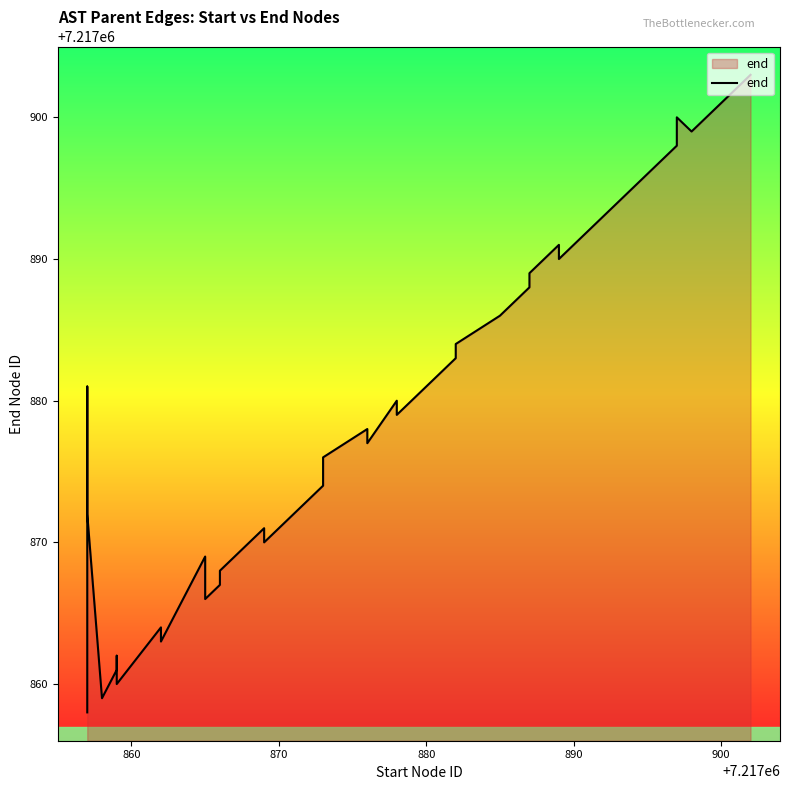

Reading left to right, transcribe all the data shown in this chart.

7217858	7217865	7217881	7217872	7217859	7217861	7217862	7217860	7217864	7217863	7217869	7217866	7217867	7217868	7217871	7217870	7217873	7217874	7217875	7217876	7217878	7217877	7217880	7217879	7217882	7217883	7217884	7217886	7217887	7217888	7217889	7217891	7217890	7217895	7217896	7217898	7217900	7217899	7217901	7217903